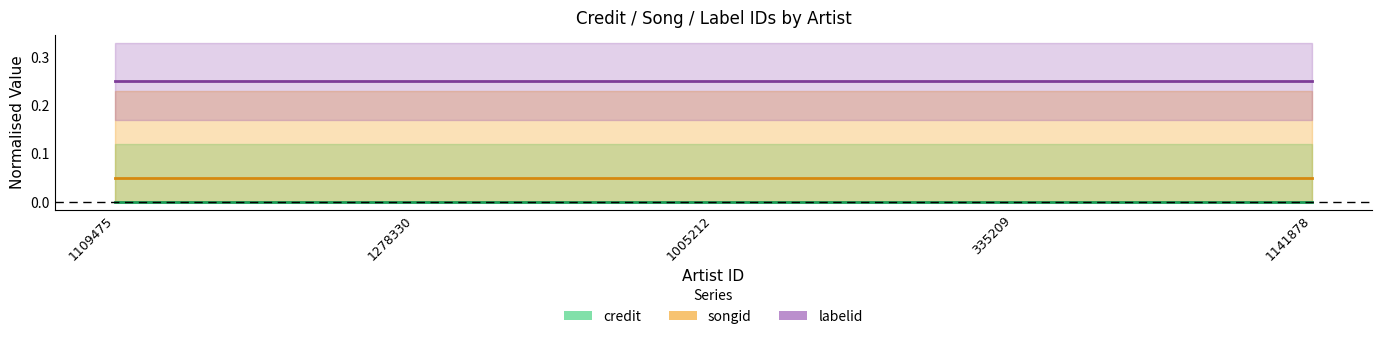

Which has a higher value, 1005212 or 1109475?

1005212